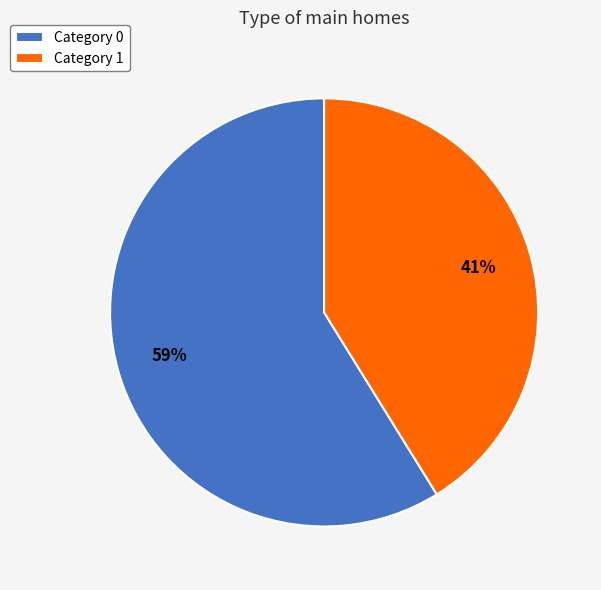

To the nearest percent, what portion does Category 0 represent?

59%